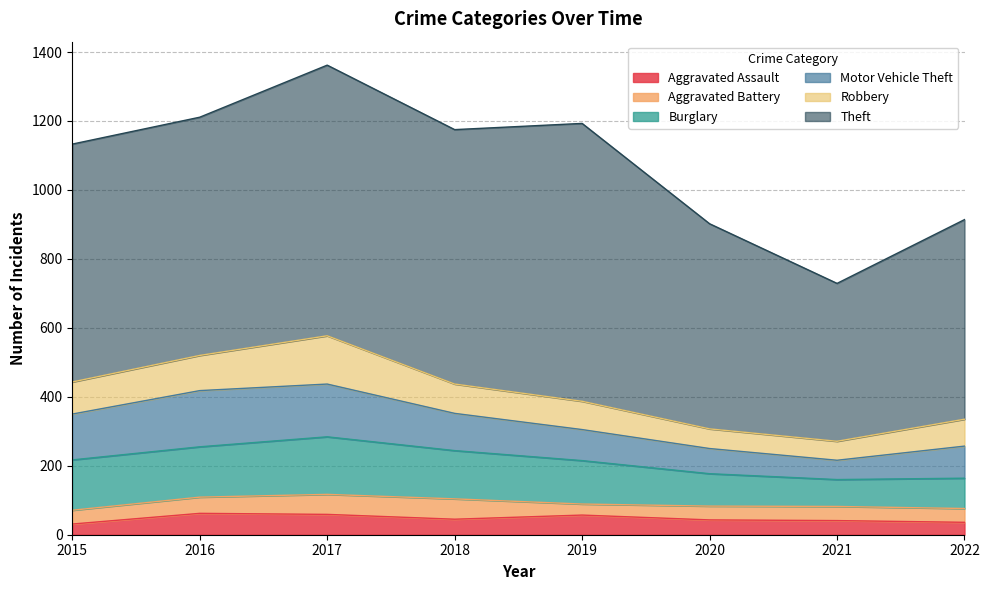

Rank the series at 2016 from lowest to highest value.

Aggravated Battery, Aggravated Assault, Robbery, Burglary, Motor Vehicle Theft, Theft